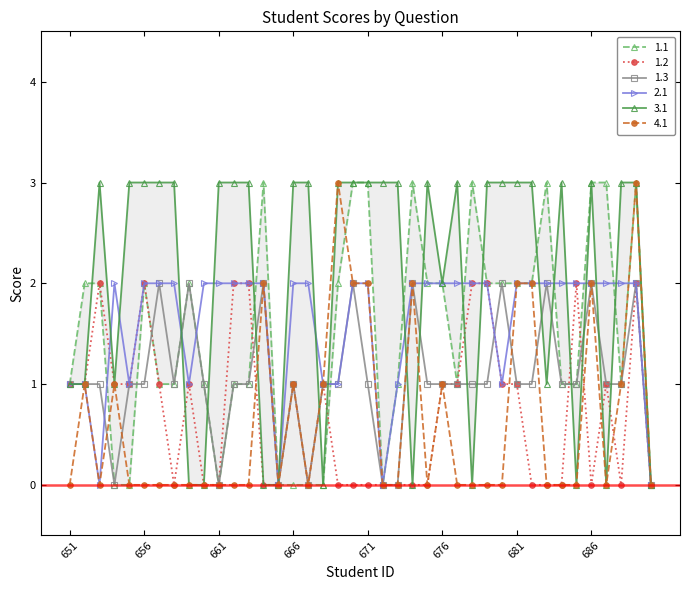

True or false: 4.1 has more than 1 interior local peaks.

True